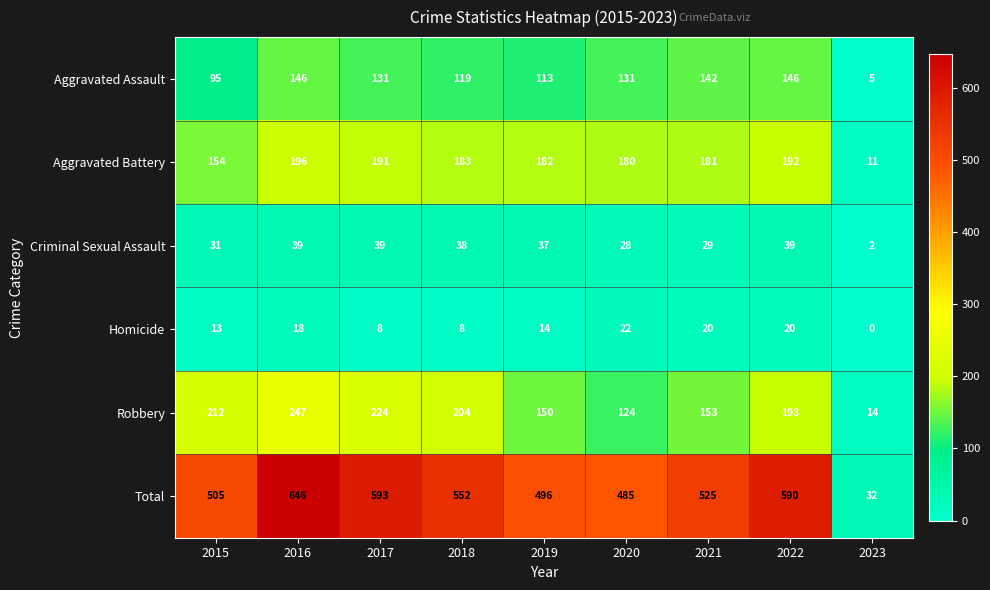

What is the highest value of the Aggravated Assault series?

146